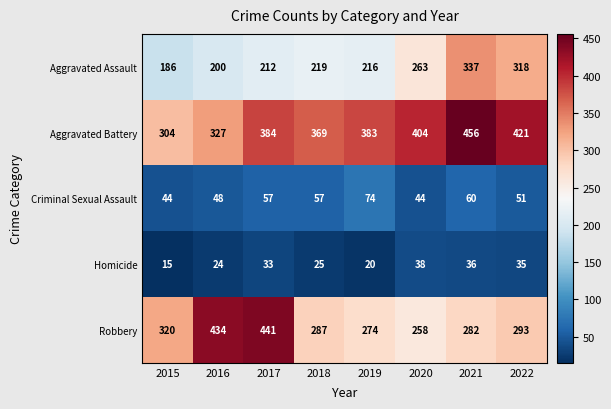

What is the greatest value displayed?

456